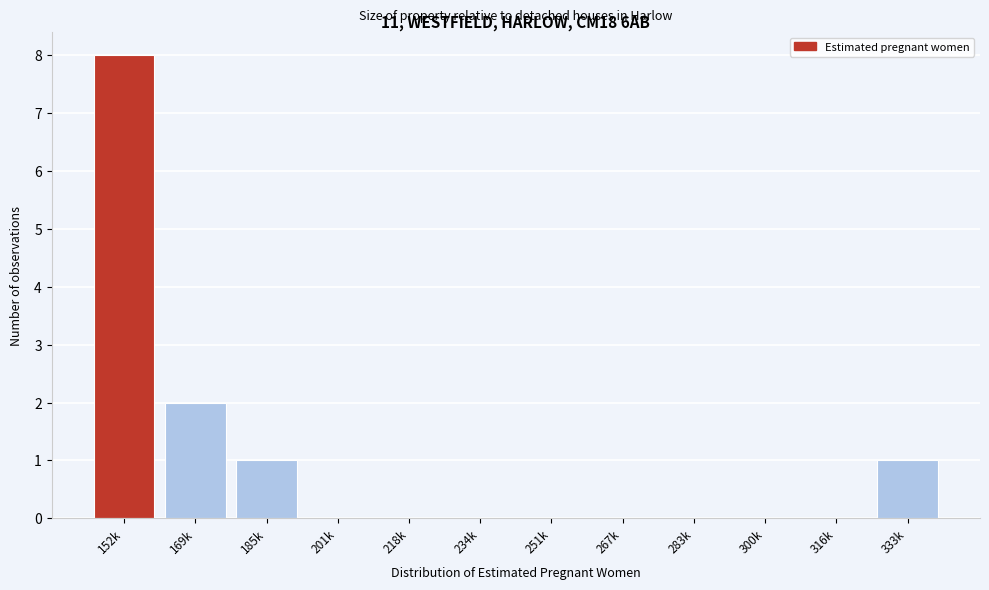

The value at 234k is 4. True or false?

False